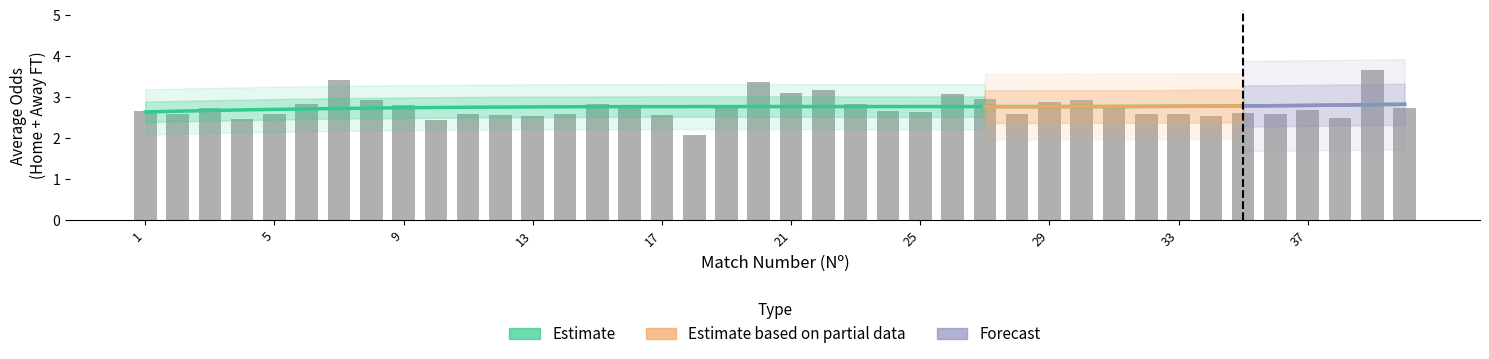

What is the difference between the Odd_H_FT values at 36 and 33?

0.1